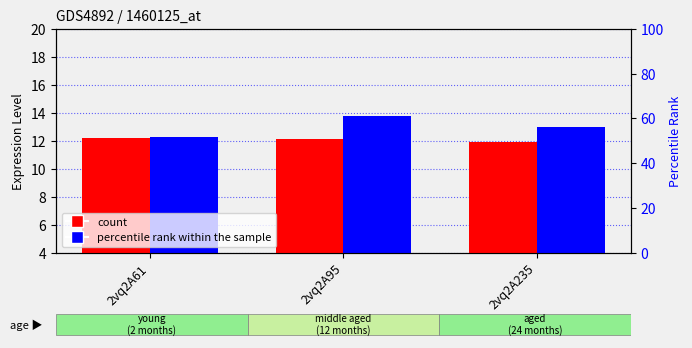

Which has a higher value, 2vq2A235 or 2vq2A95?

2vq2A95